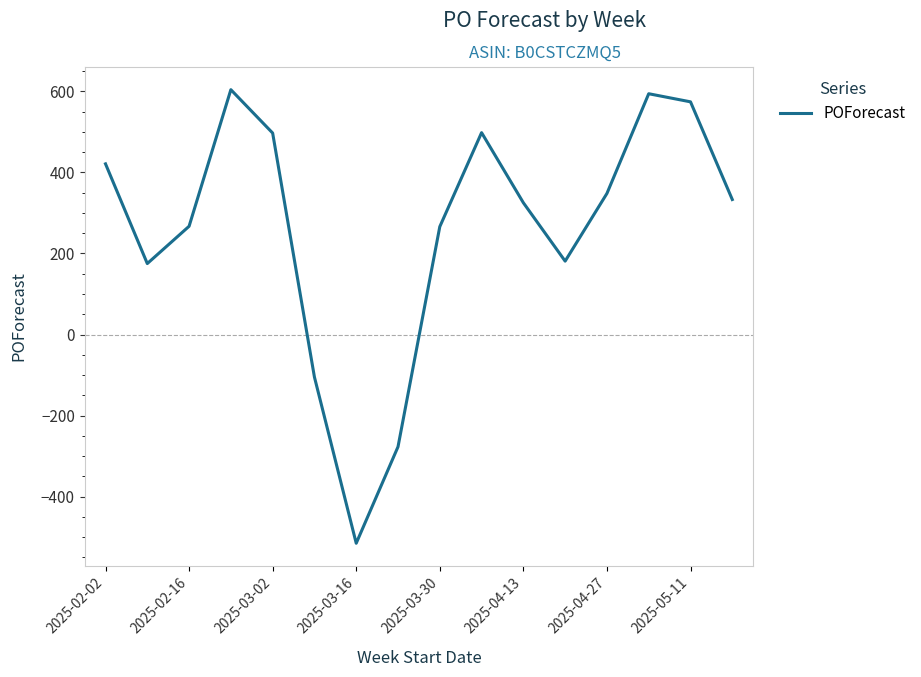

What is the maximum value shown in the chart?

604